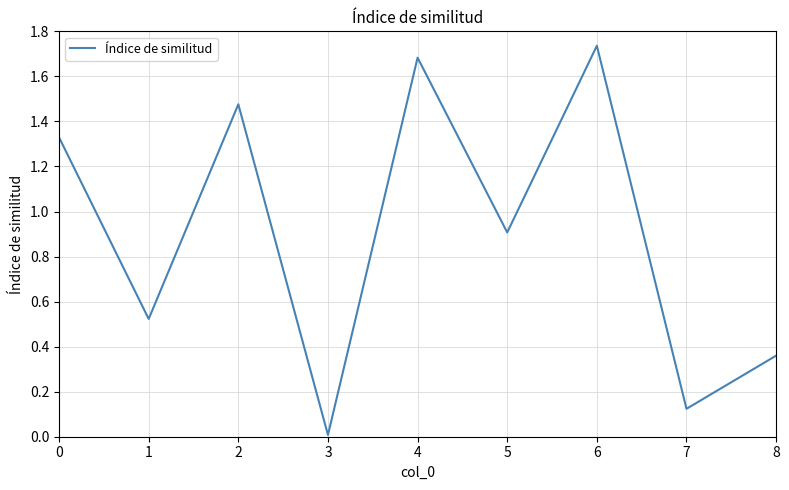

Does the chart display data point markers on the line(s)?

No